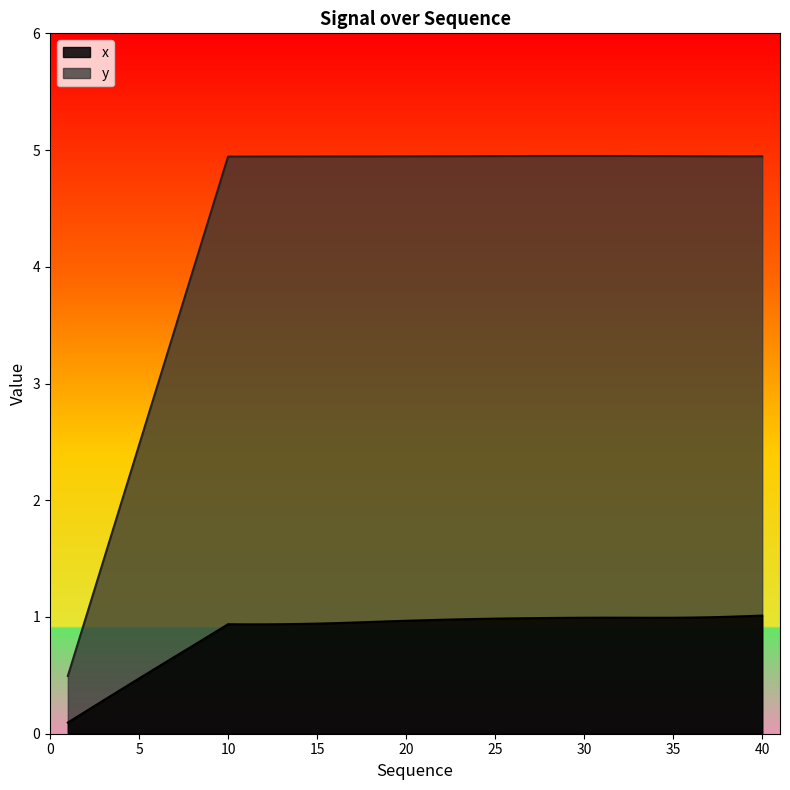

What are all the series names shown in the legend?

x, y